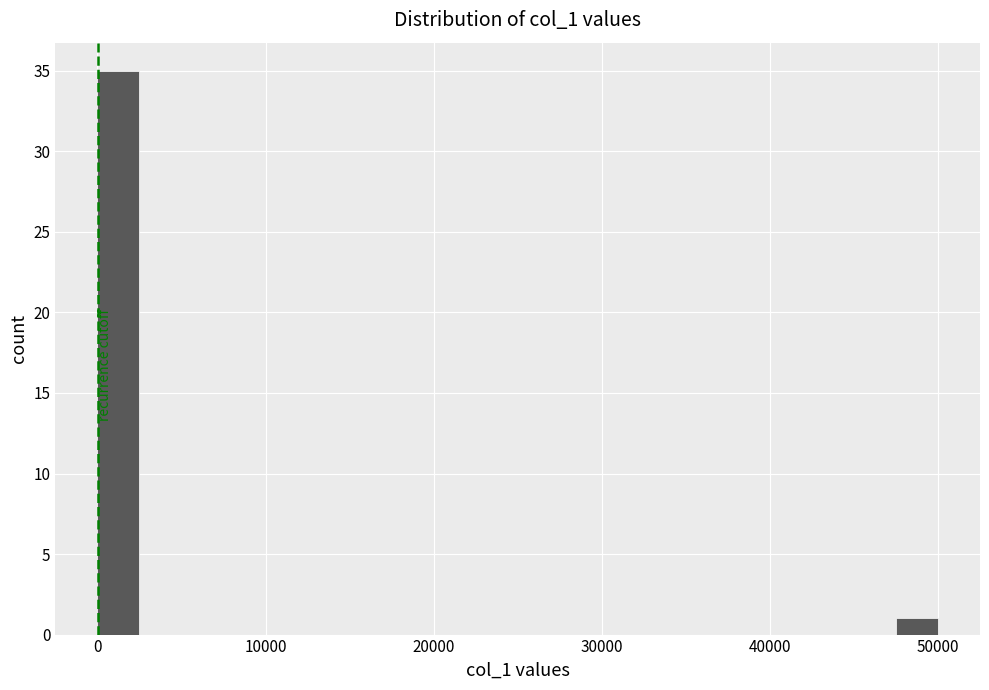

Read against the x-axis, roughly where is the centre of the tallest bar?

1000